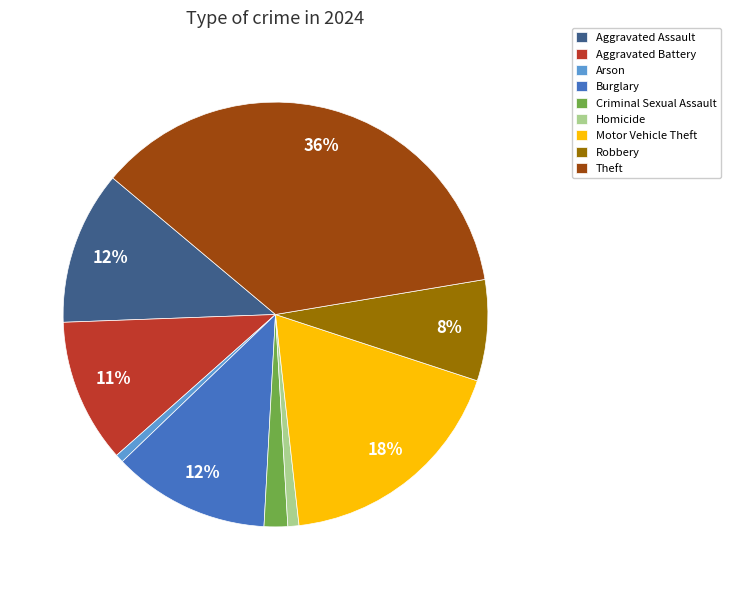

Which slice is the largest?

Theft